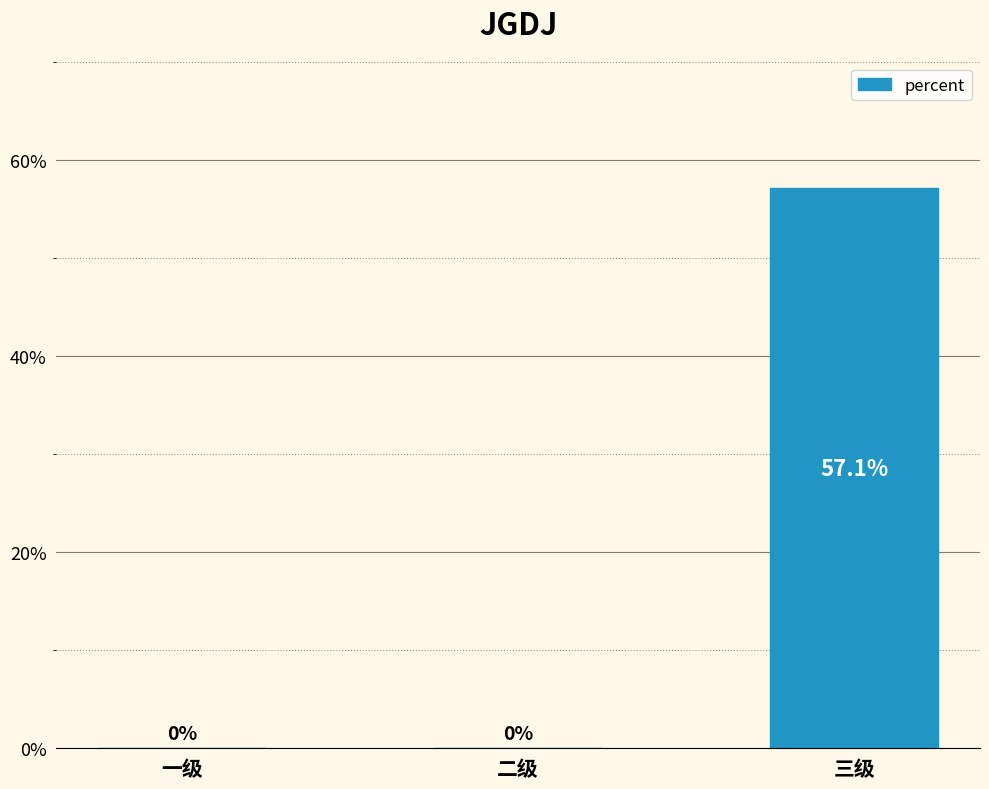

How many values exceed 0?

1